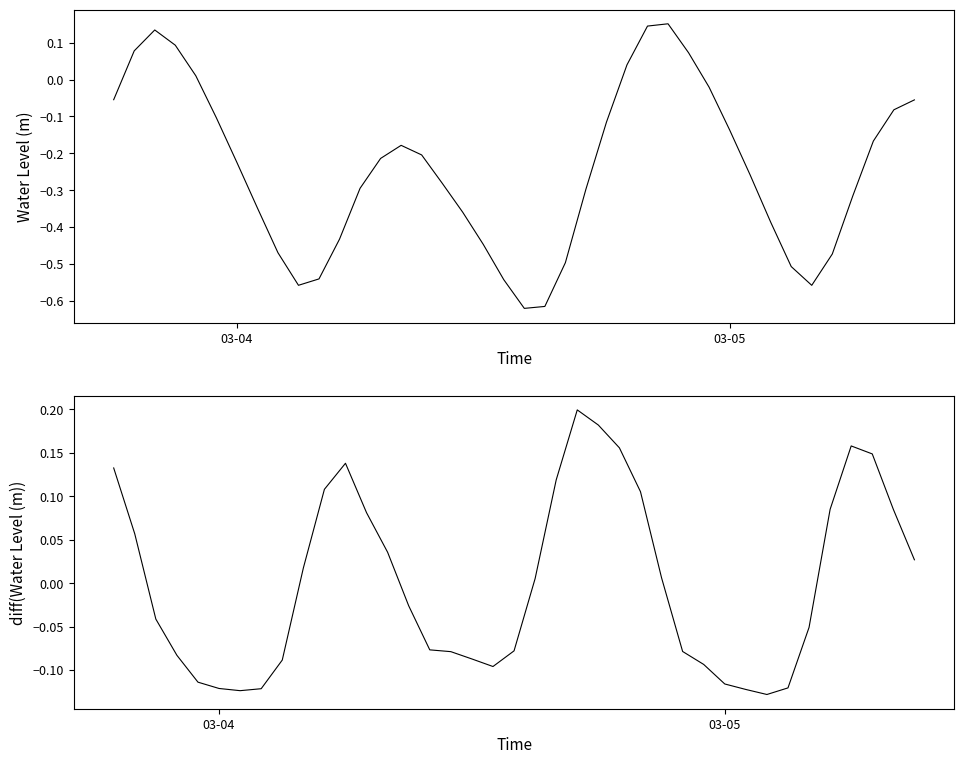

How many negative values are there?

32